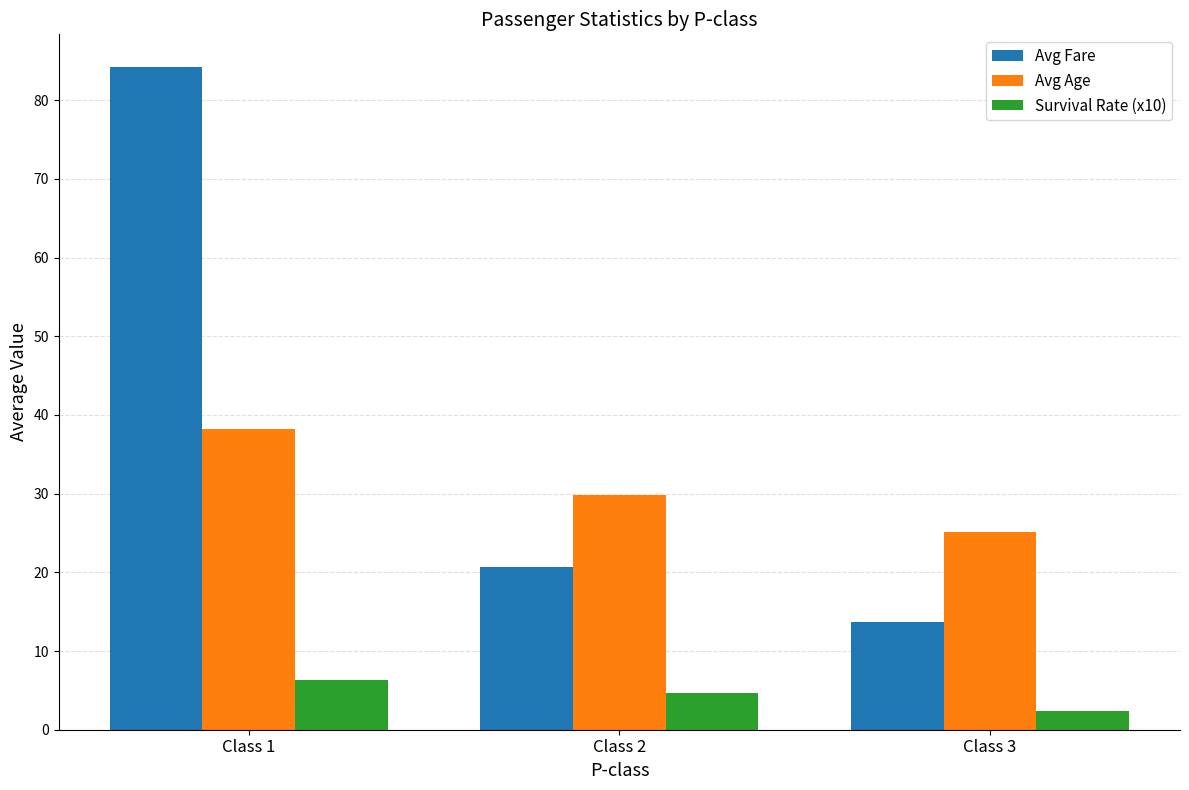

Is it true that Survival Rate (x10) equals 4.7 at Class 2?

True